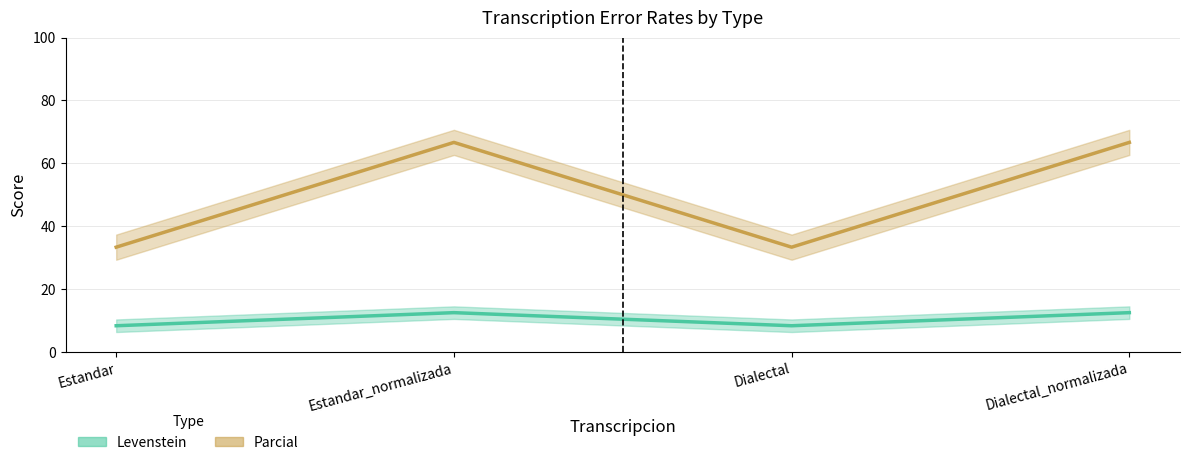

The value of Parcial at Estandar_normalizada is 66.7. True or false?

True